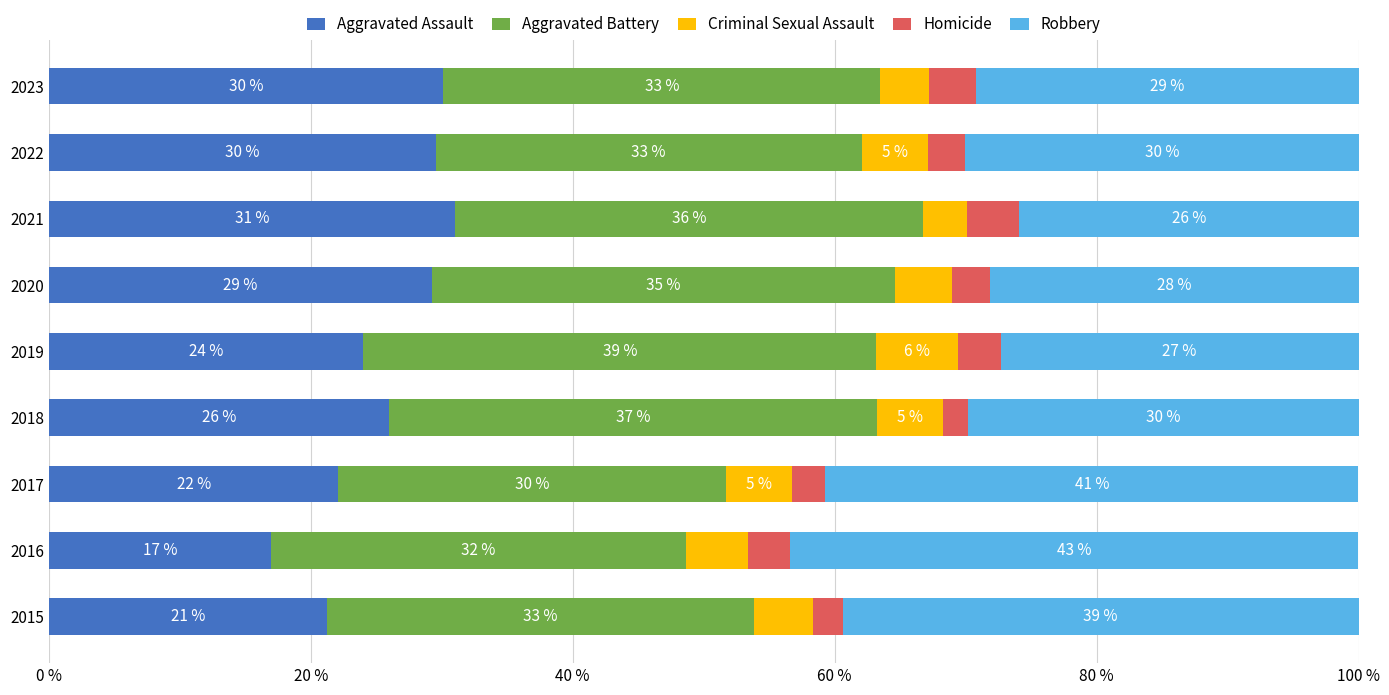

Where is Aggravated Assault nearest to the value 23?

2017